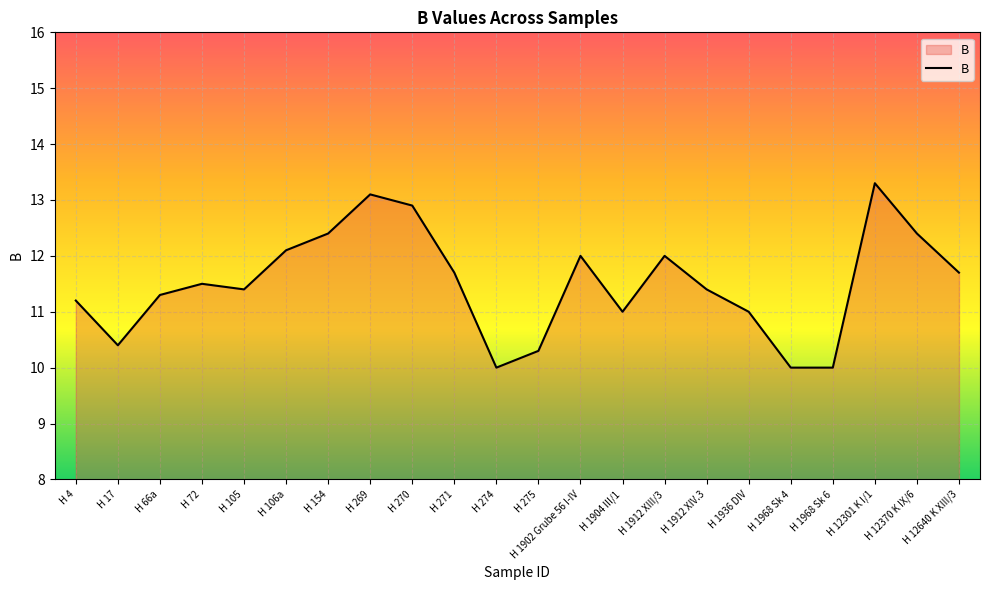

What is the change in value from H 270 to H 1904 III/1?

-1.9